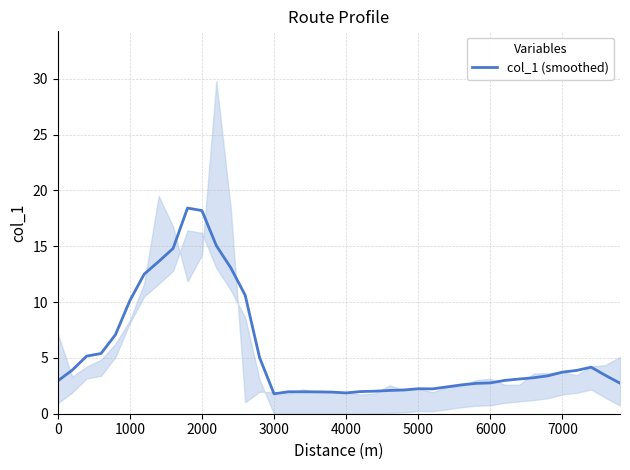

Does the chart have visible grid lines?

Yes